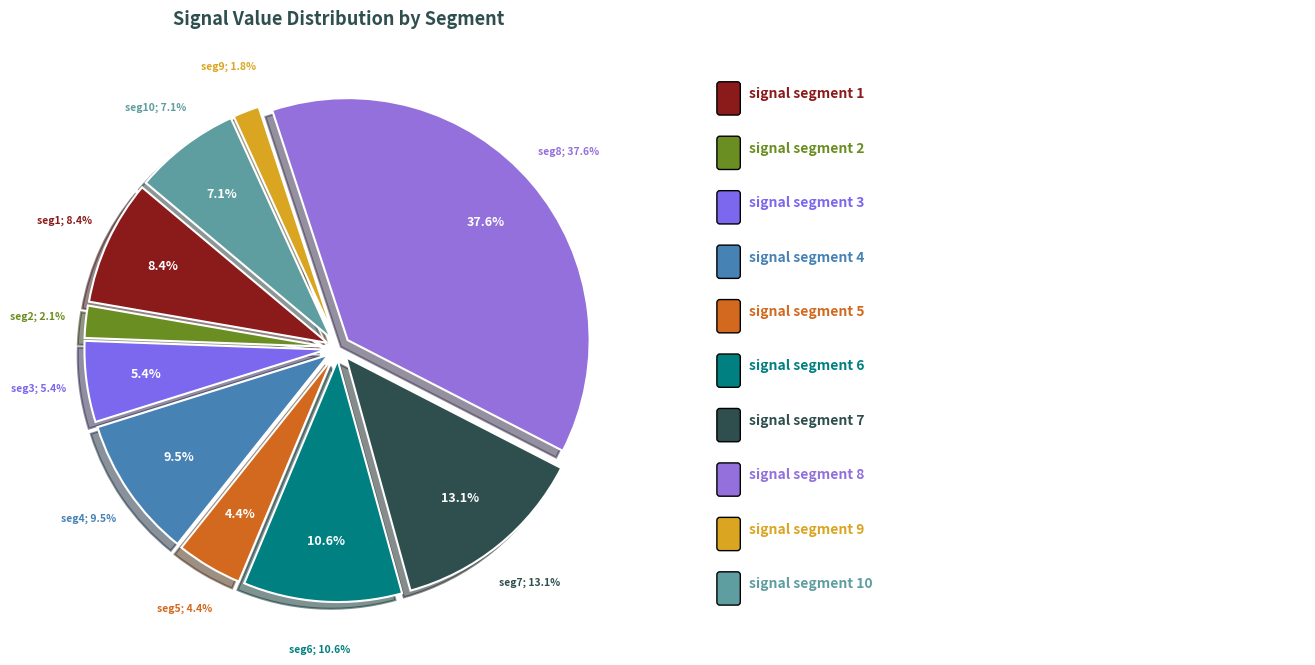

Combined, what portion of the pie is signal segment 2 and signal segment 7?

15.3%